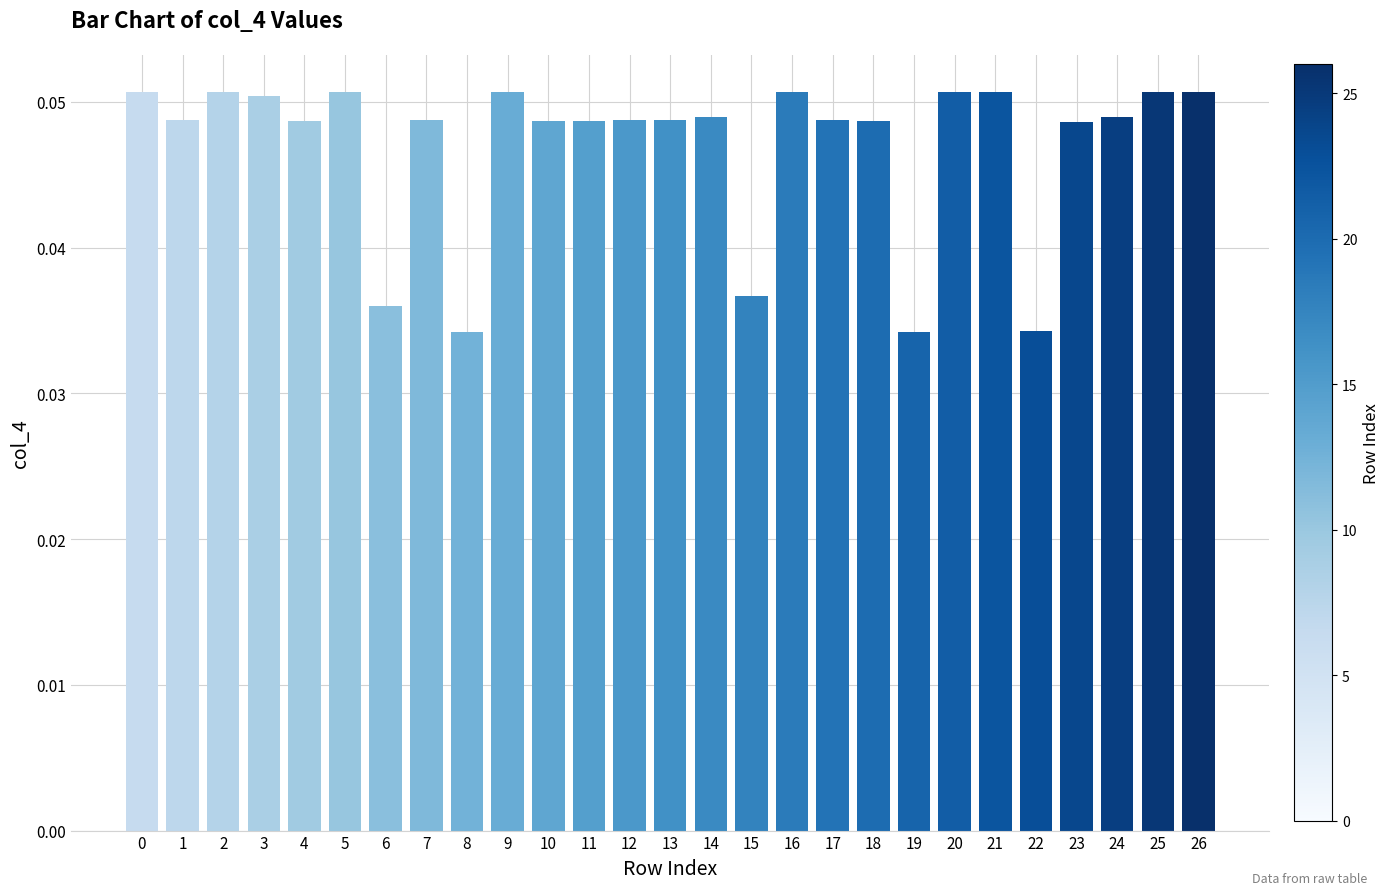

Which has a higher value, 3 or 13?

3